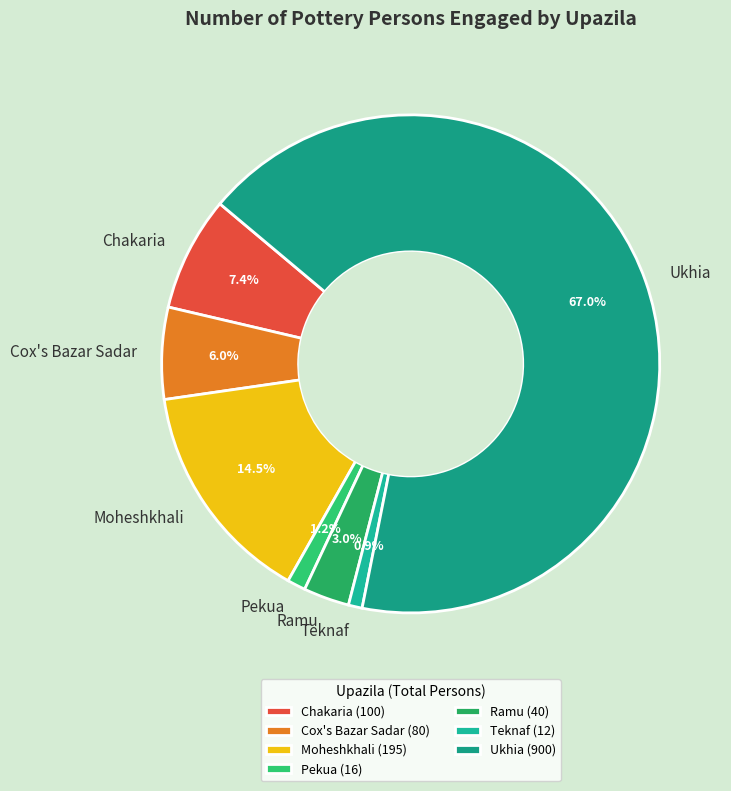

What is the ratio of the value at Ramu to the value at Chakaria?

0.4